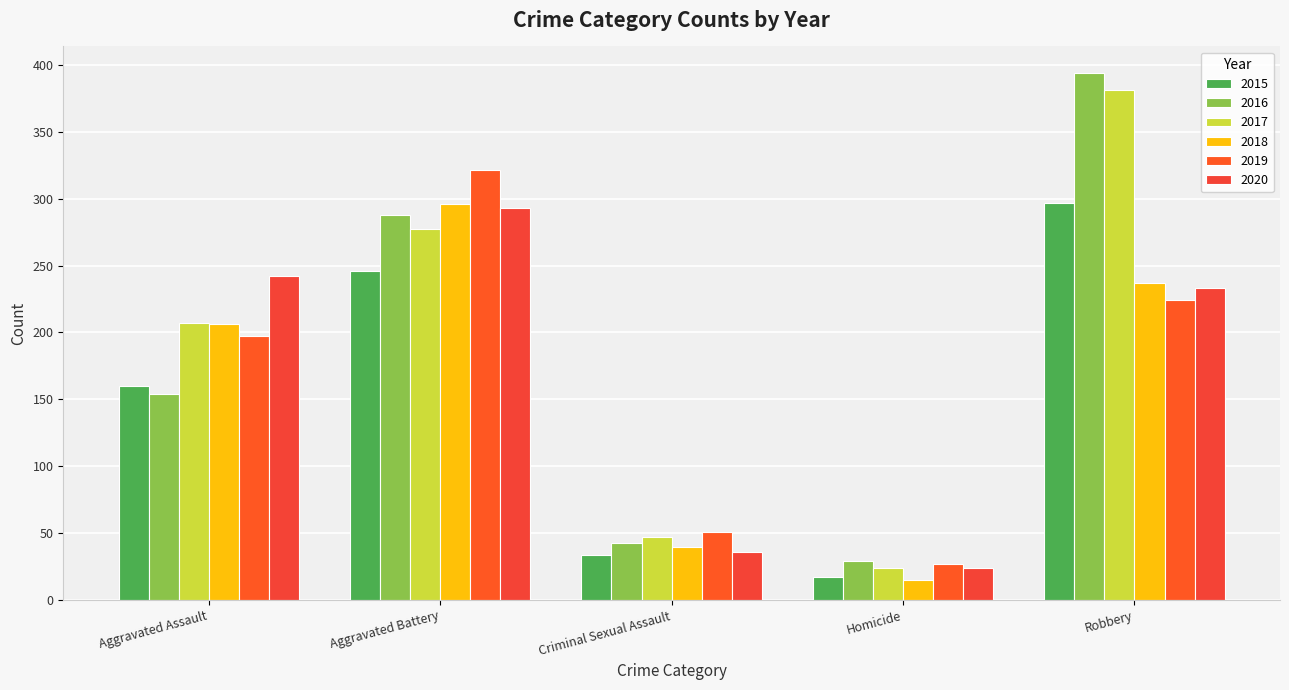

What is the spread (max minus min) of values at Aggravated Assault?

88